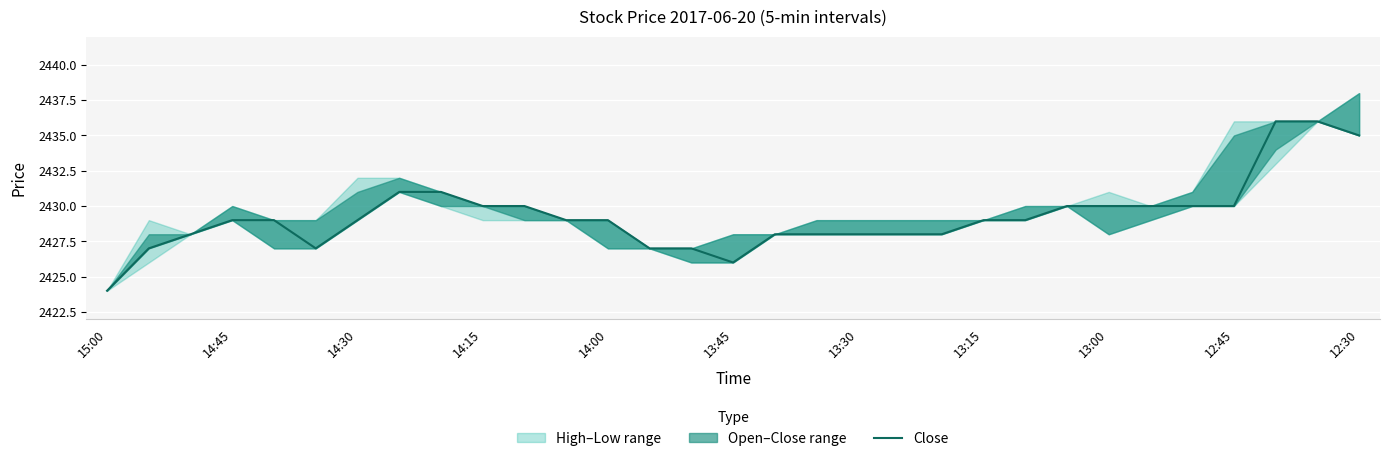

Which has a higher value, 23 or 18?

23